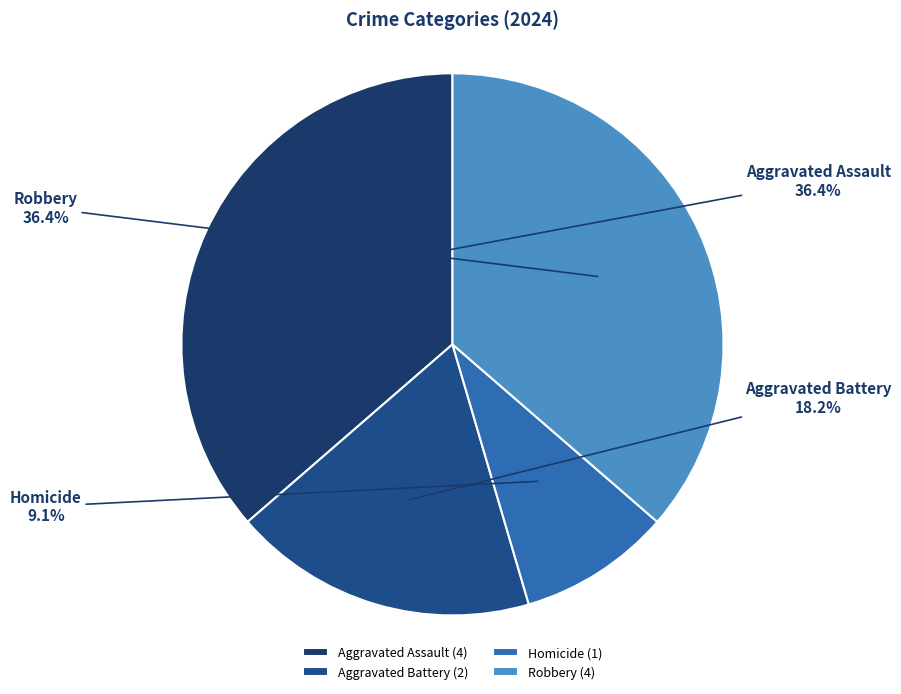

Is there a majority slice in this chart?

No